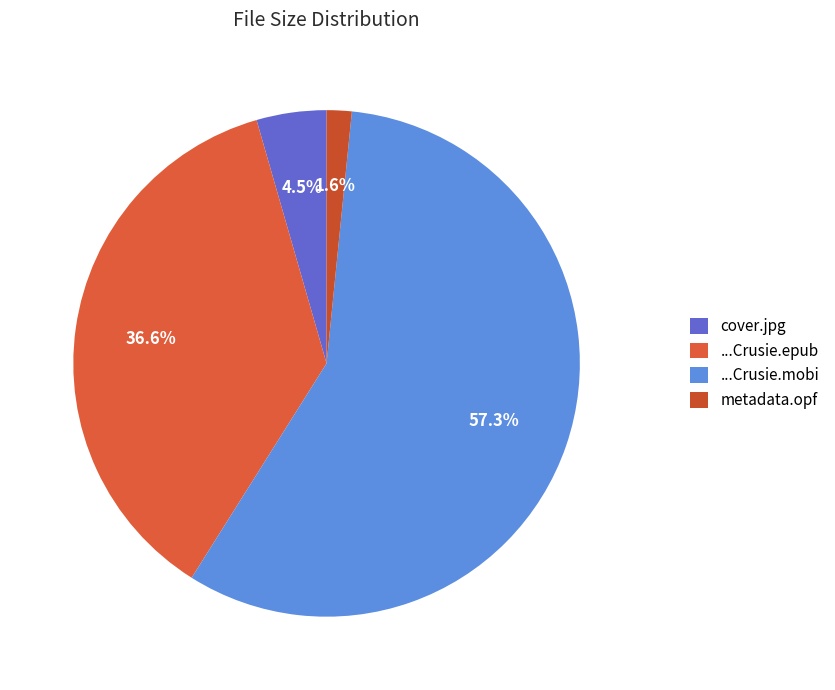

What percentage is NOT represented by metadata.opf?

98.4%